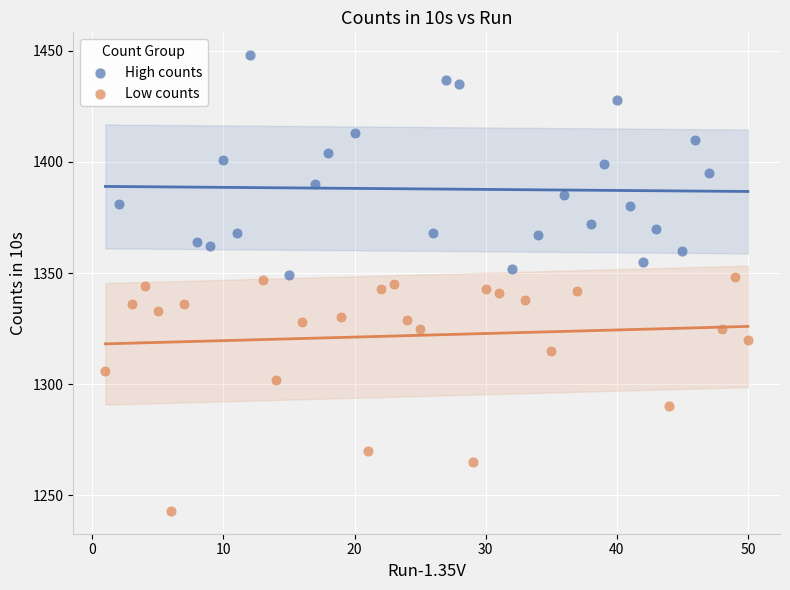

What are all the series names shown in the legend?

High counts, Low counts